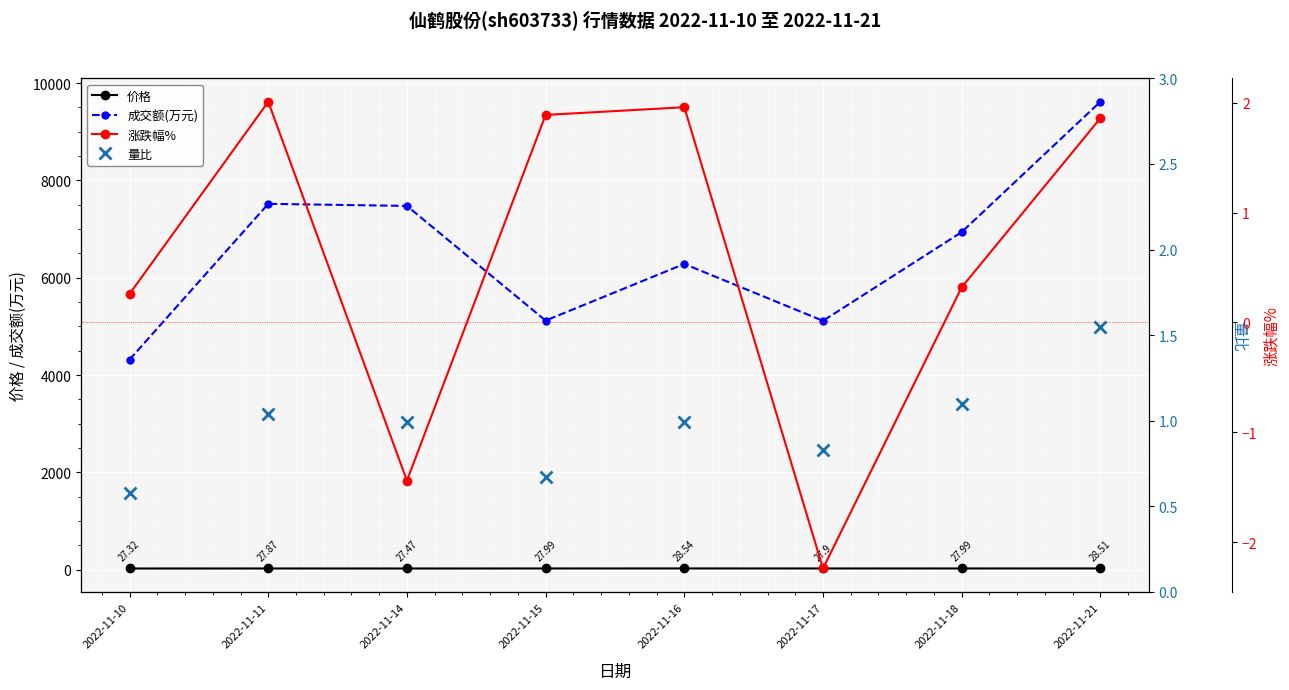

Is this an area chart (filled region under the line)?

No